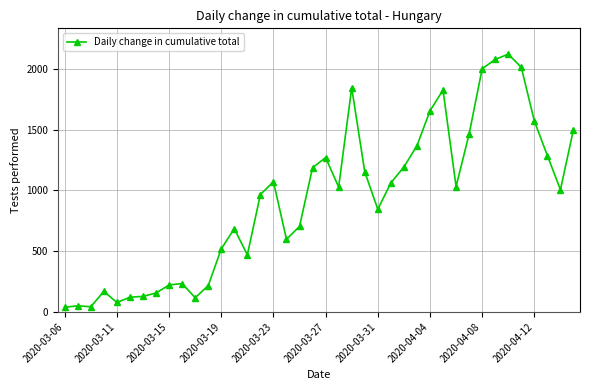

What is the difference between the second highest and minimum values?

2039